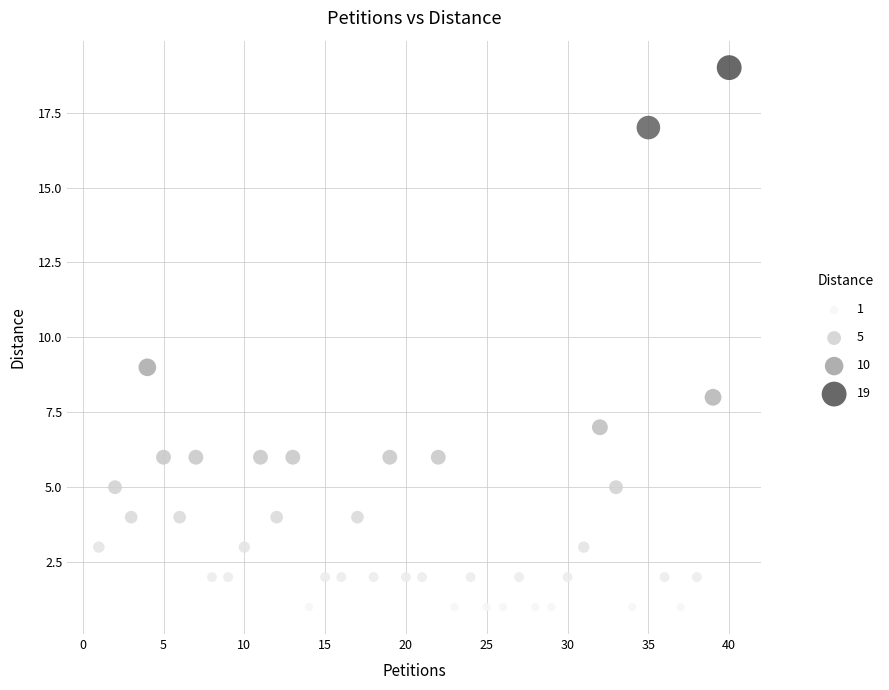

What is the range of X values (max minus min)?

39